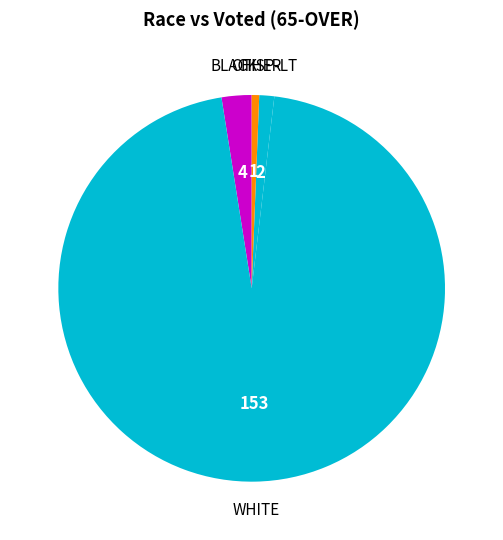

Does any single category account for the majority?

Yes